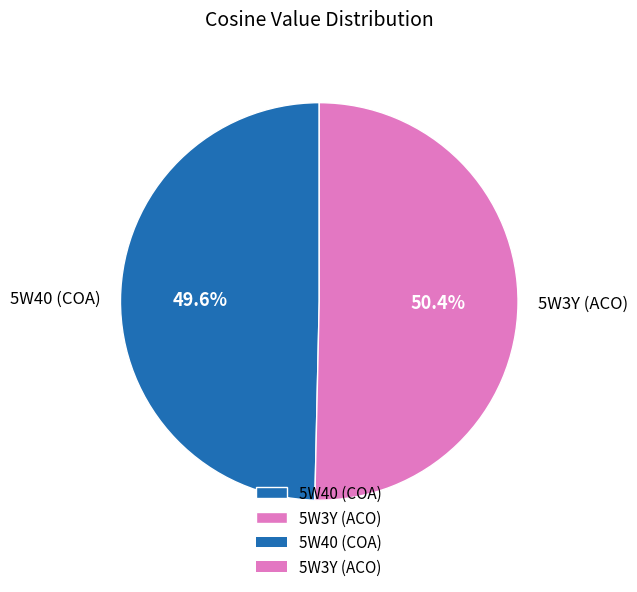

How much of the chart is everything except 5W40 (COA)?

50.4%